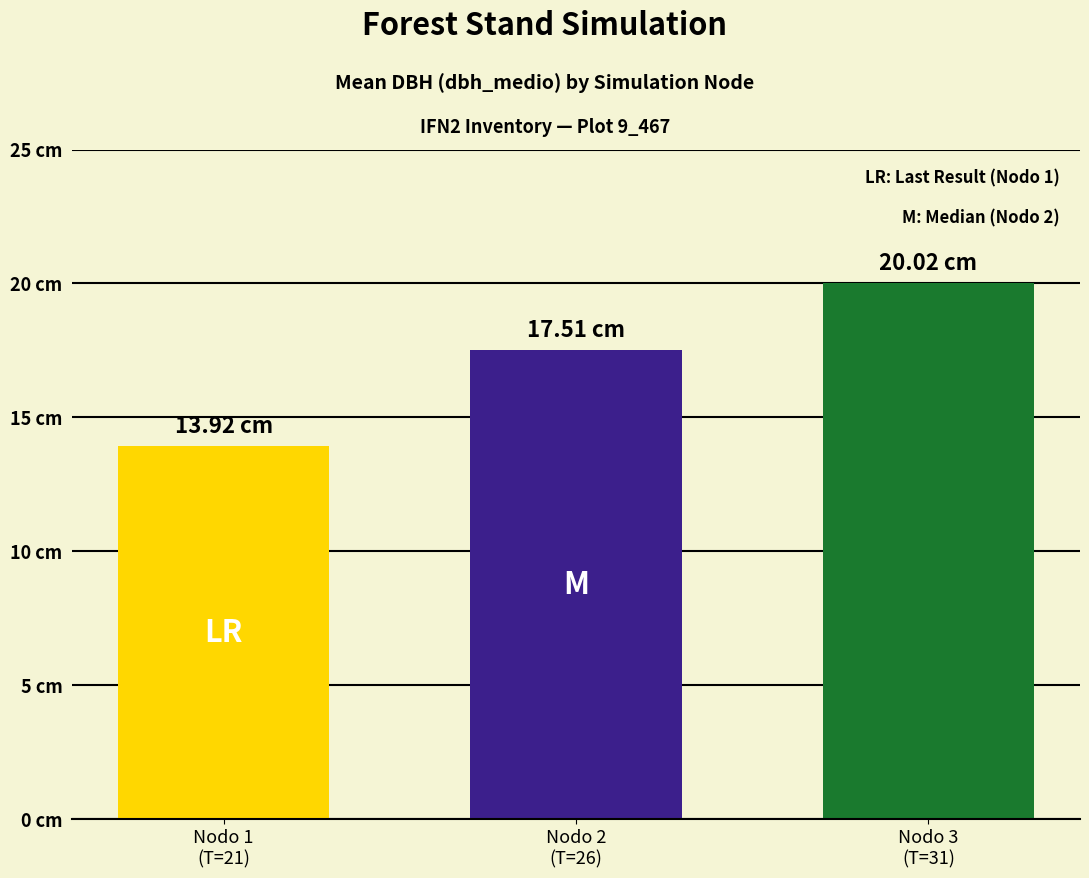

True or false: the data shows 20.0 at Nodo 3
(T=31).

True